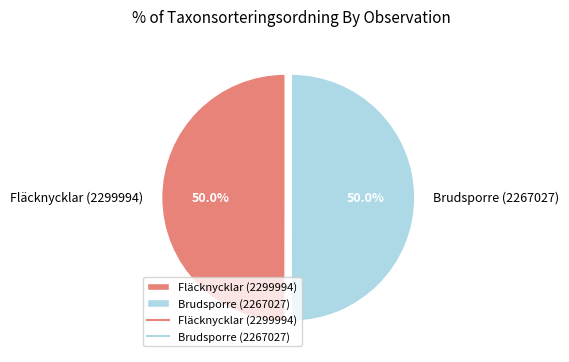

Do Fläcknycklar (2299994) and Brudsporre (2267027) together represent more than half of the pie?

Yes